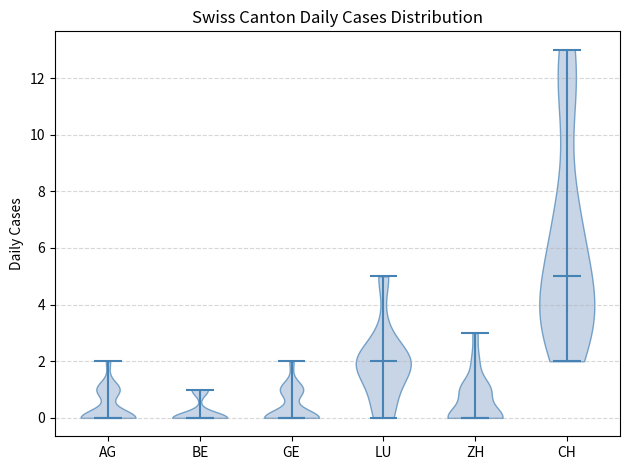

Reading left to right, read every violin against the y-axis: where its median line is, and the lowest and highest points it reaches. The values are not printed on the chart, so give them approximately, as read against the axis.

AG: median line 0, lowest point 0, highest point 2
BE: median line 0, lowest point 0, highest point 1
GE: median line 0, lowest point 0, highest point 2
LU: median line 2, lowest point 0, highest point 5
ZH: median line 0, lowest point 0, highest point 3
CH: median line 5, lowest point 2, highest point 13